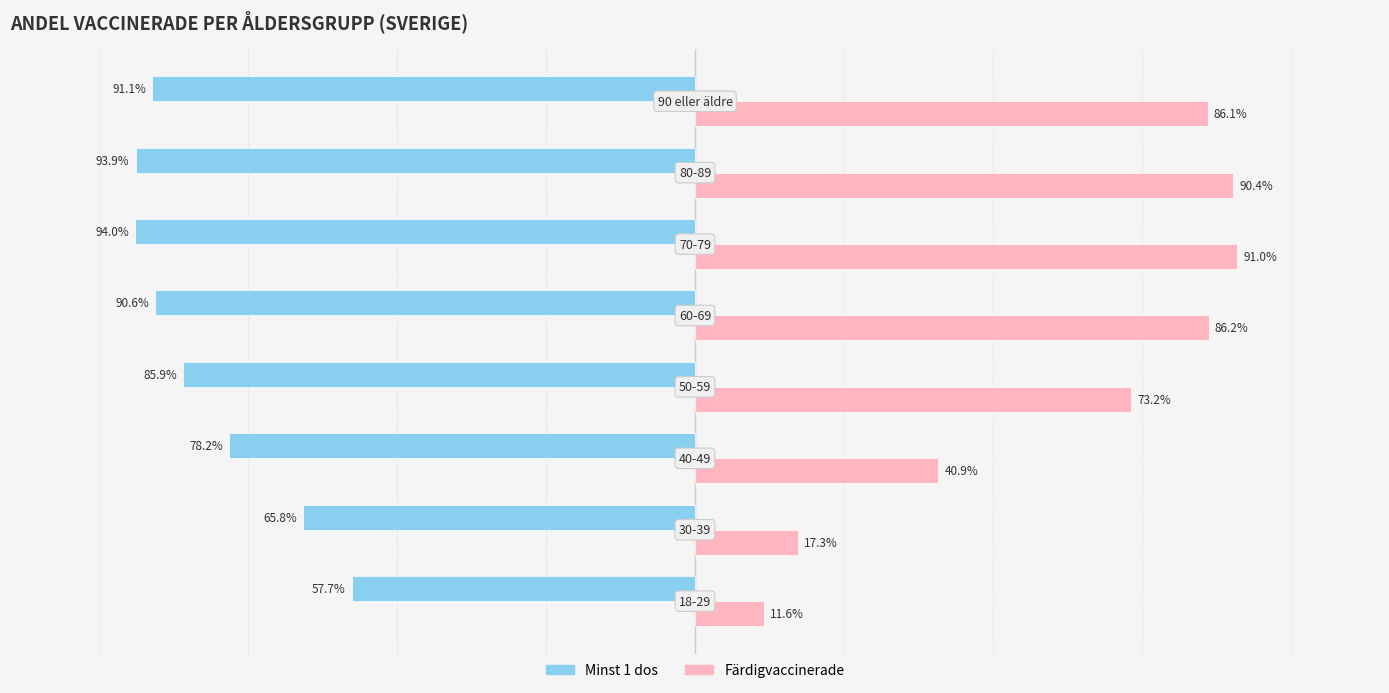

What are all the series names shown in the legend?

Minst 1 dos, Färdigvaccinerade